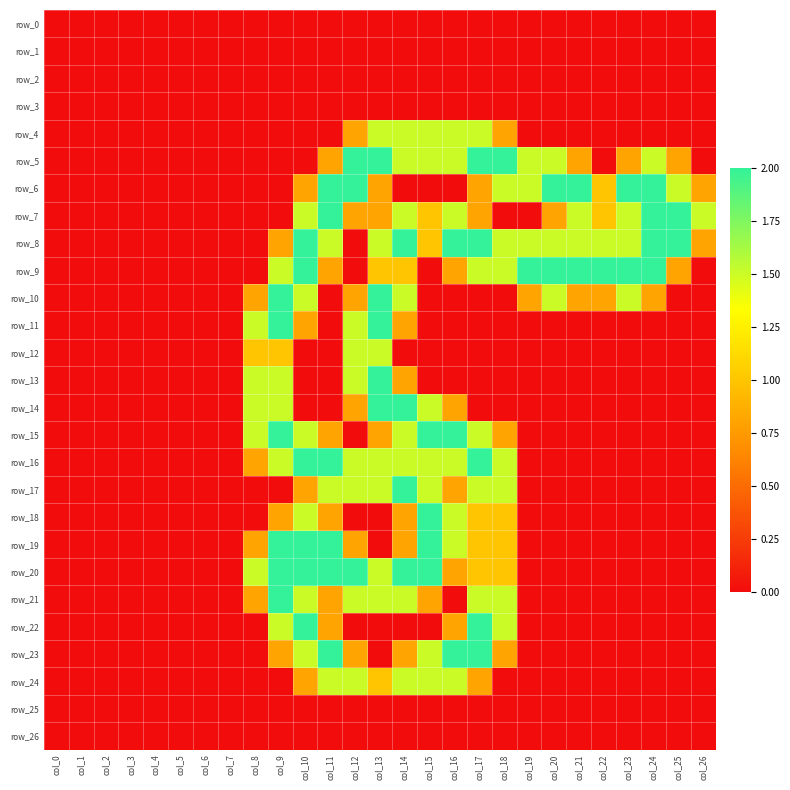

What is the total value across all series at col_22?

6.3